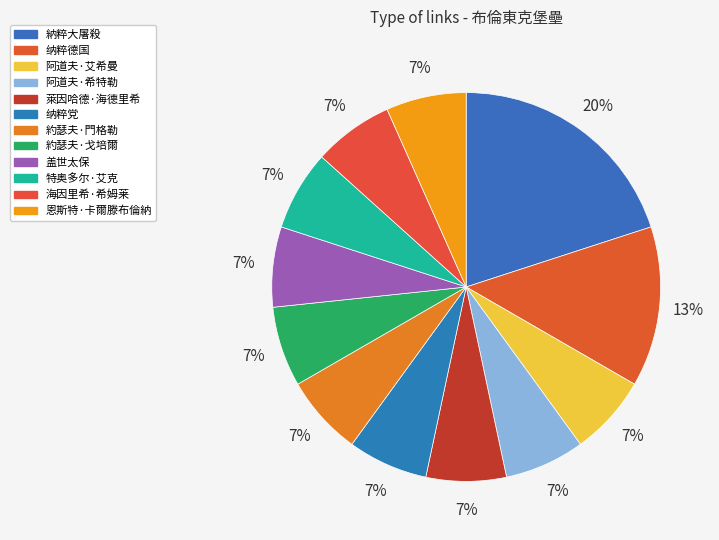

Which category has the smallest portion of the pie?

阿道夫·希特勒